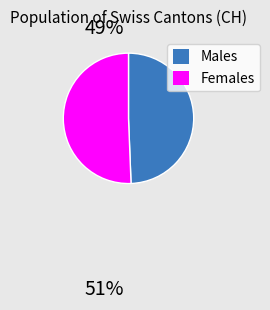

Is there any slice that represents more than half of the pie?

Yes